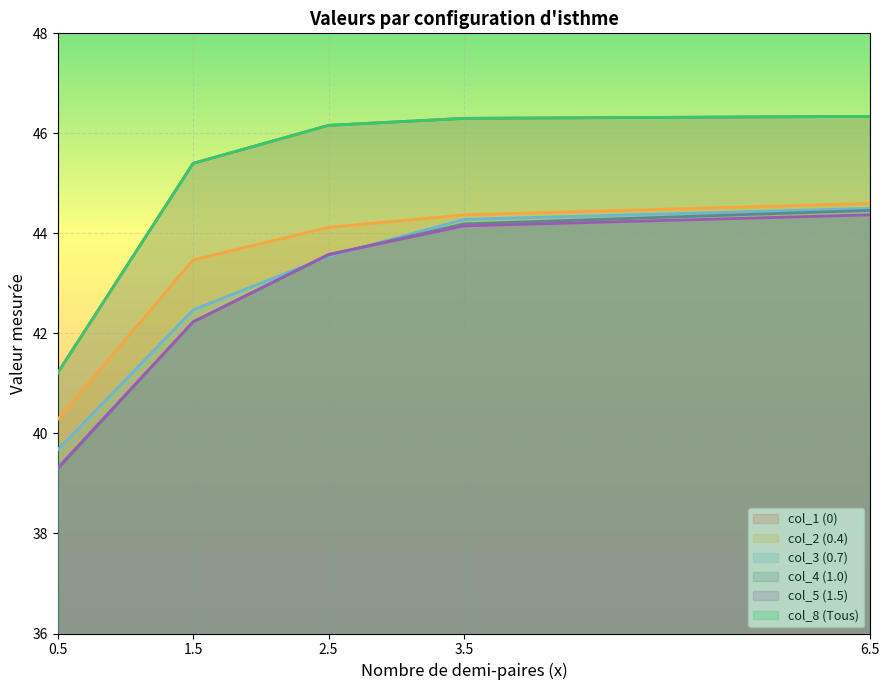

Reading right to left, list all the values displayed in this chart.

0.0: 46.3	46.3	46.2	45.4	41.2
0.4: 44.6	44.4	44.1	43.5	40.3
0.7: 44.5	44.3	43.5	42.5	39.7
1.0: 44.5	44.2	43.6	42.2	39.3
1.5: 44.4	44.1	43.6	42.2	39.3
Tous (0.0): 46.3	46.3	46.2	45.4	41.2